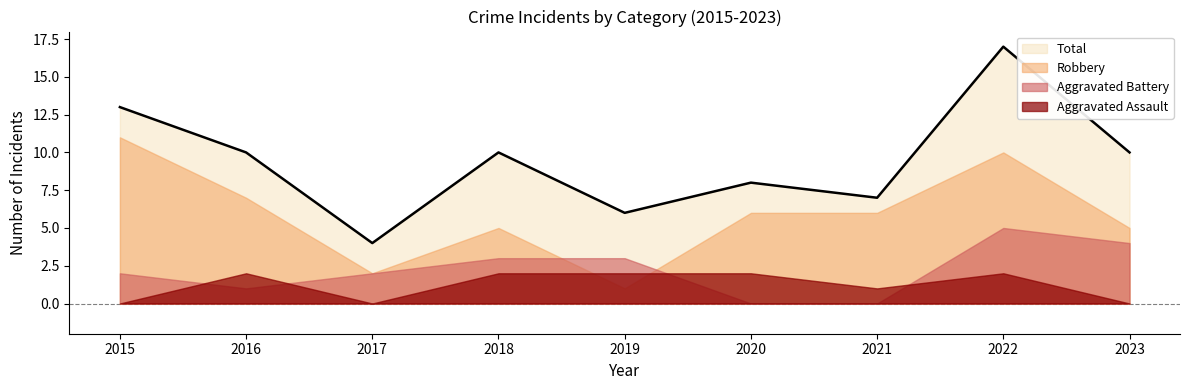

Rank the categories by Aggravated Battery value from lowest to highest.

2020, 2021, 2016, 2015, 2017, 2018, 2019, 2023, 2022